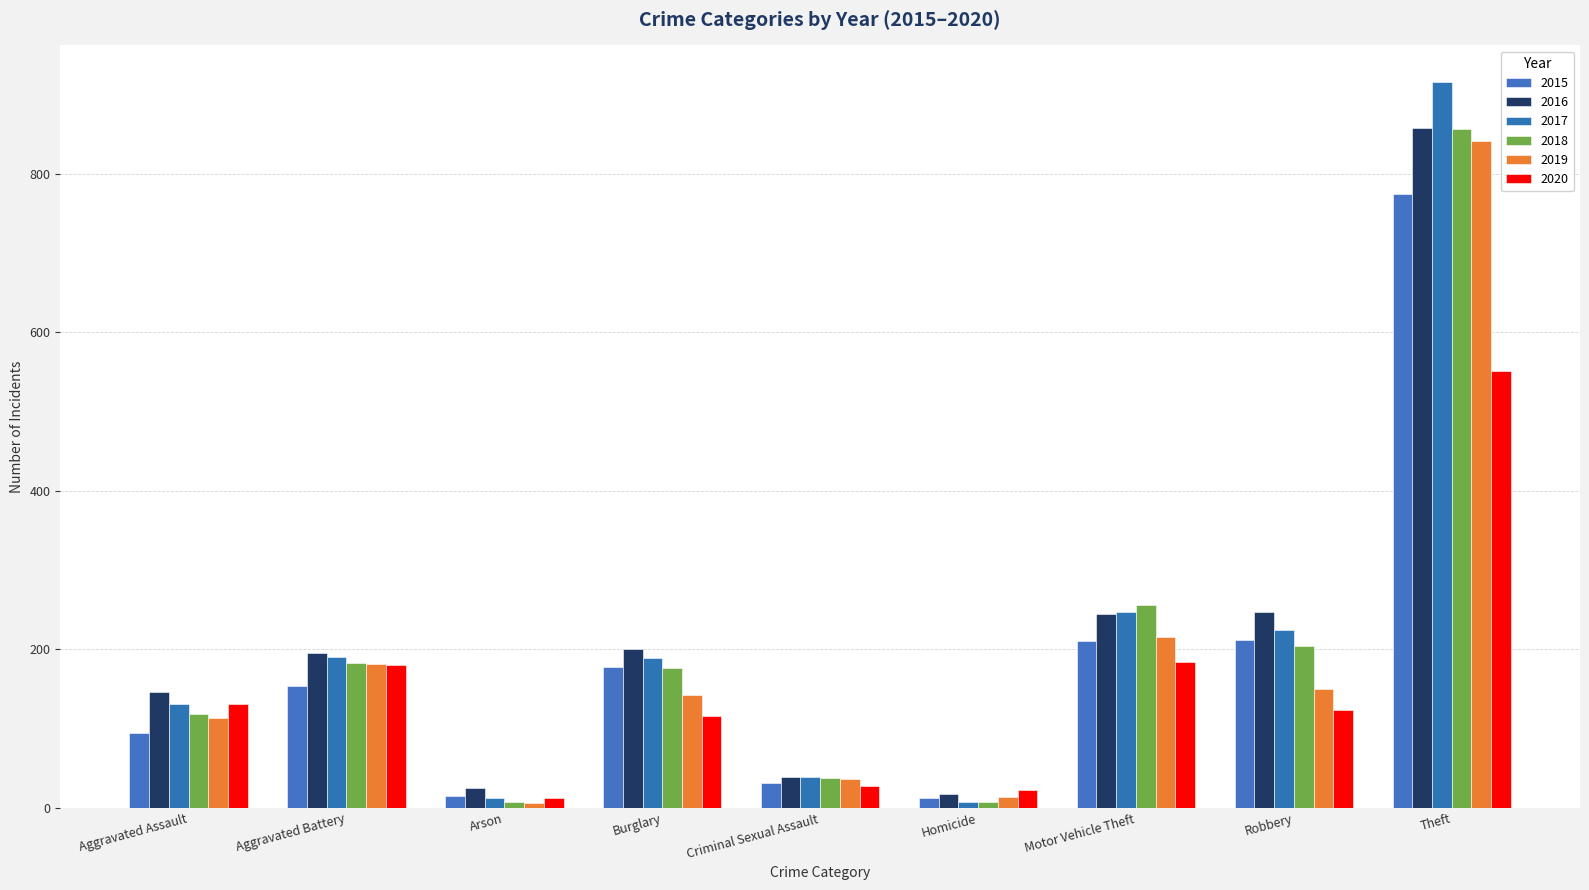

Which has a higher value, Aggravated Assault or Burglary?

Burglary